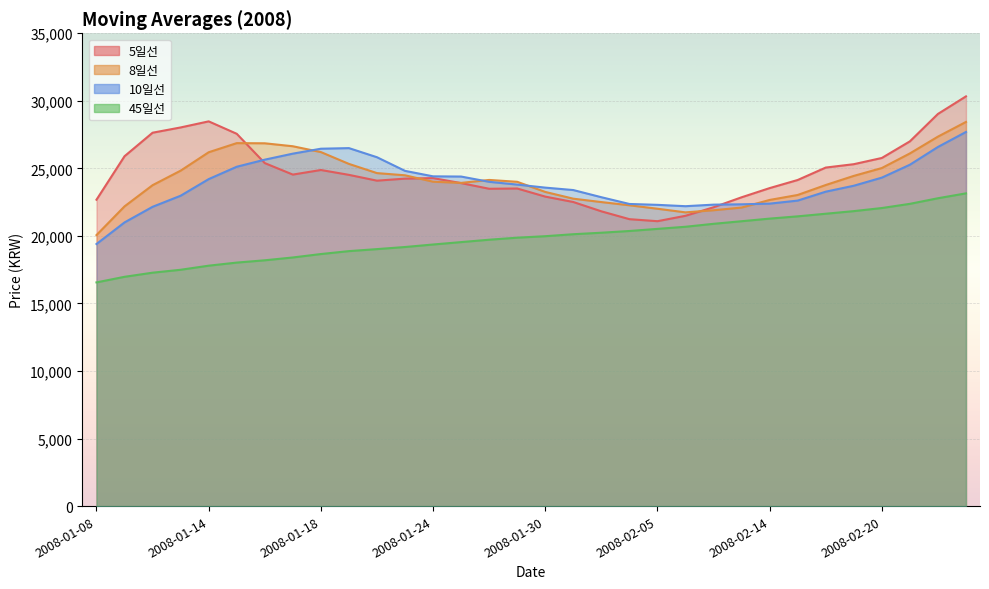

What is the total value across all series at 2008-02-01?

87427.9